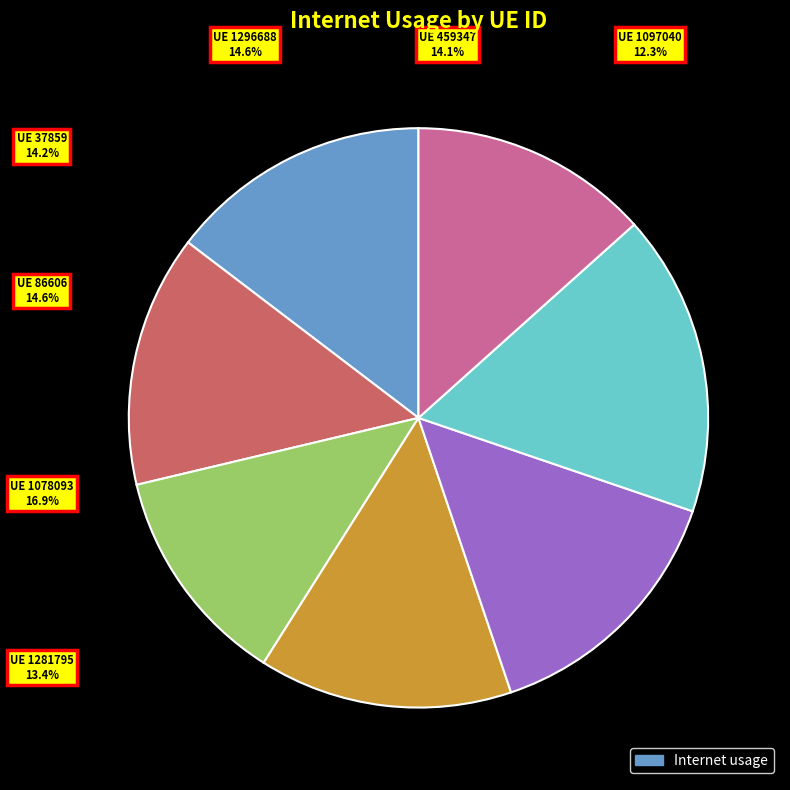

To the nearest percent, what is the difference between the largest and smallest slice percentages?

5%